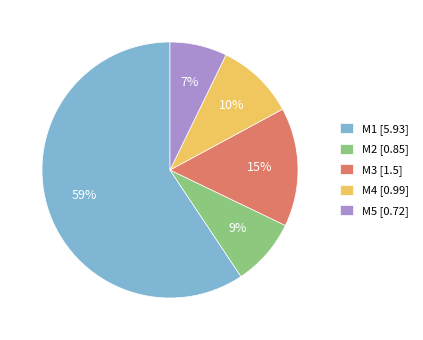

To the nearest percent, what is the difference between the largest and smallest slice percentages?

52%